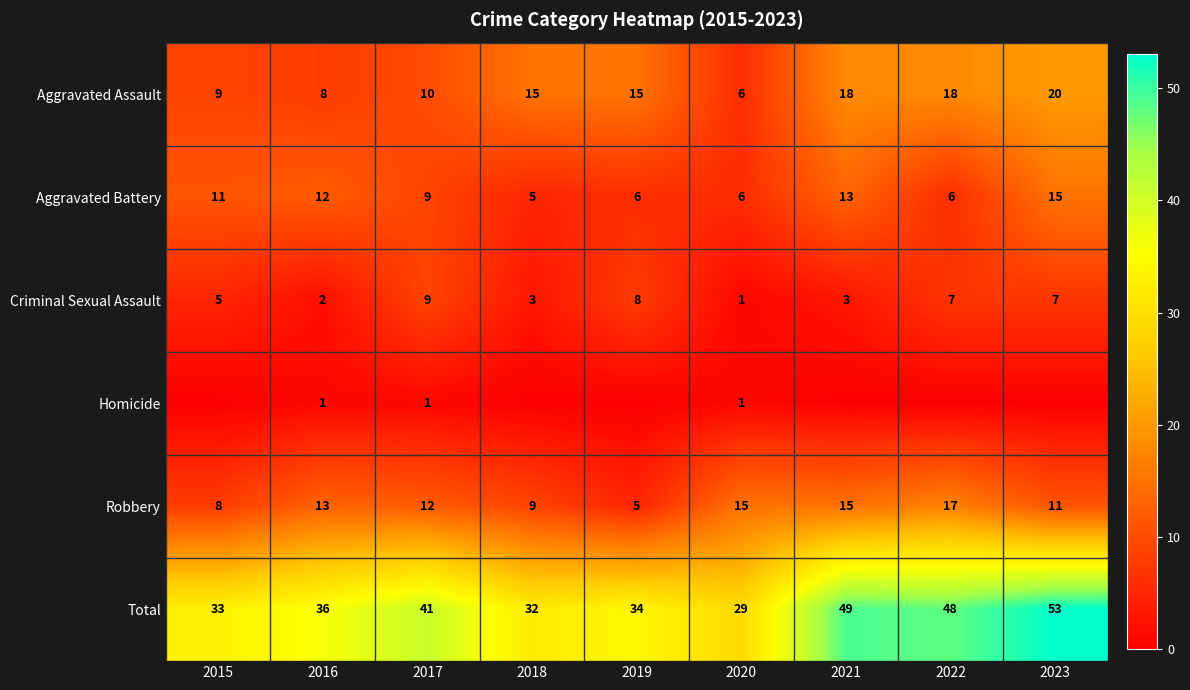

True or false: Criminal Sexual Assault has a value of 4 at 2019.

False